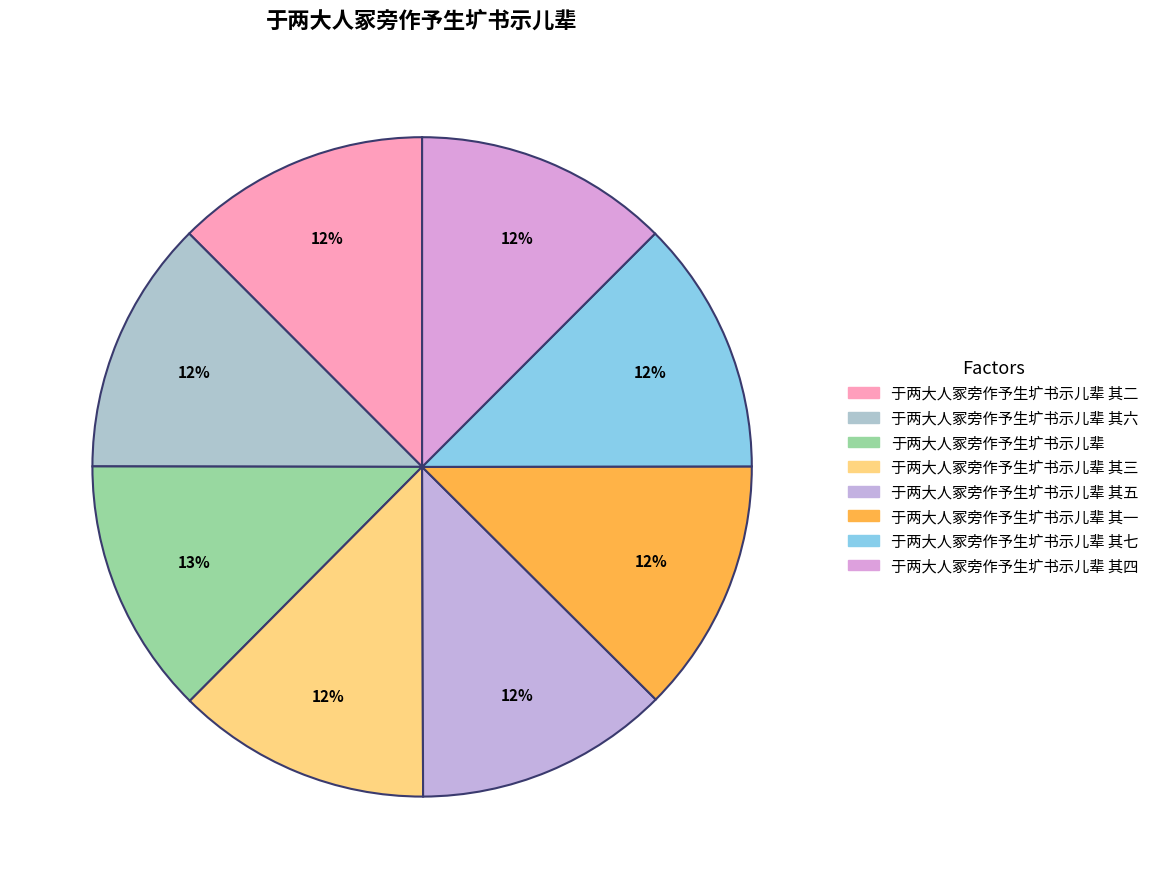

Is there a majority slice in this chart?

No